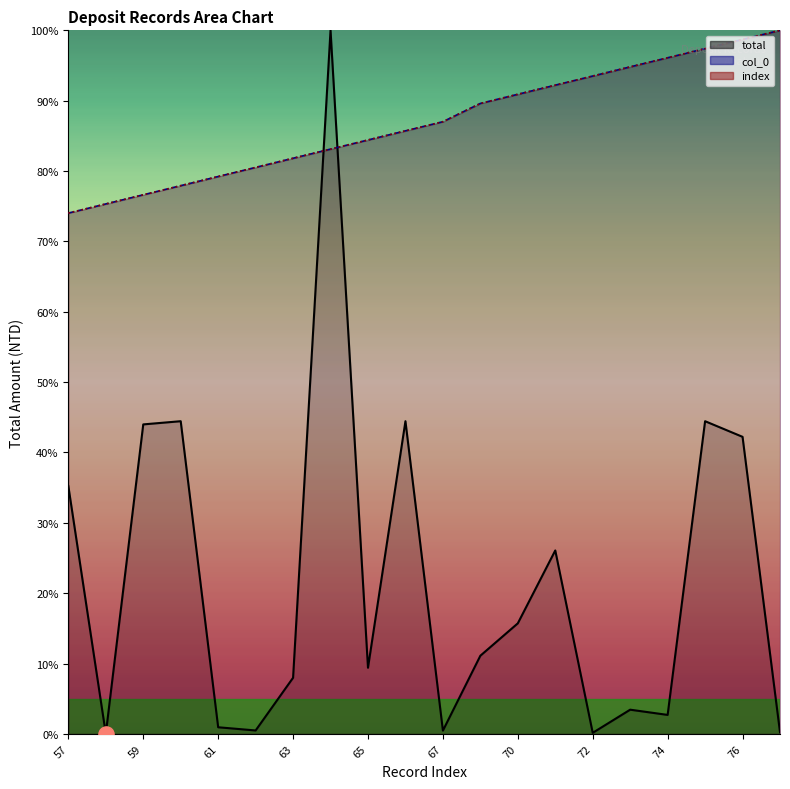

What is the total value across all series at 67?

174.5